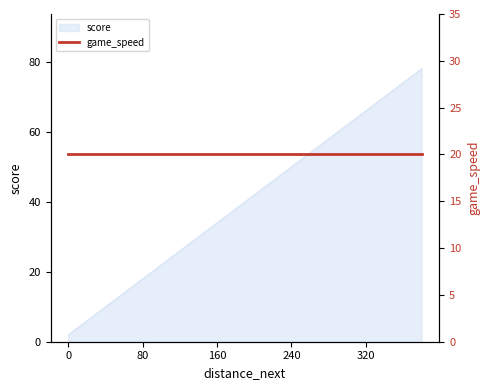

Is it true that score equals 2 at 0?

True